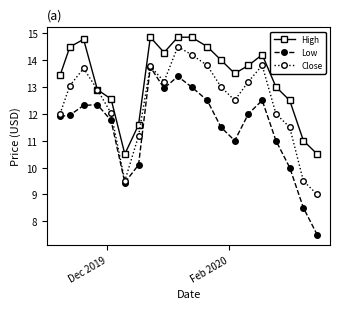

List the series in order of their peak value, highest first.

High, Close, Low